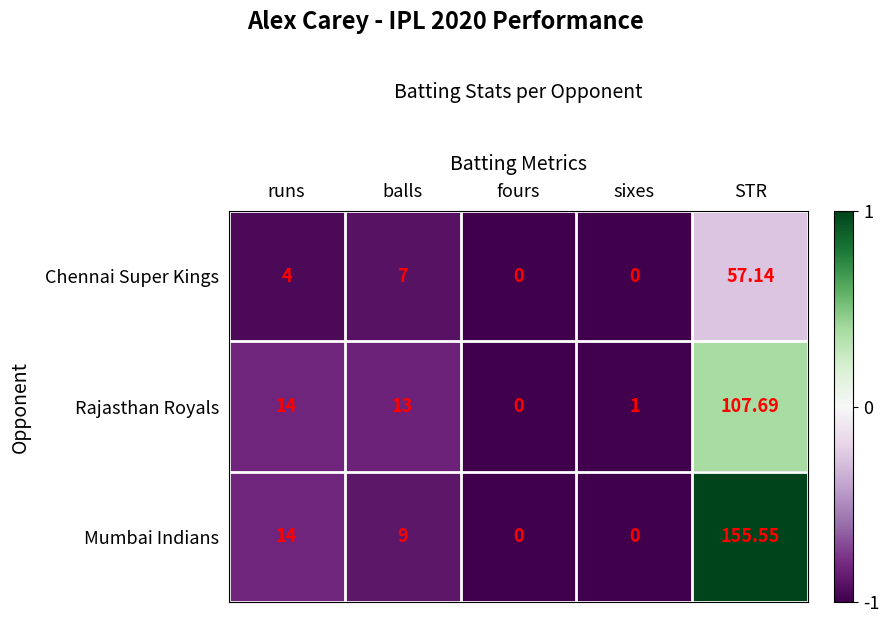

Is the value of Mumbai Indians at runs greater than the value of Chennai Super Kings at STR?

No